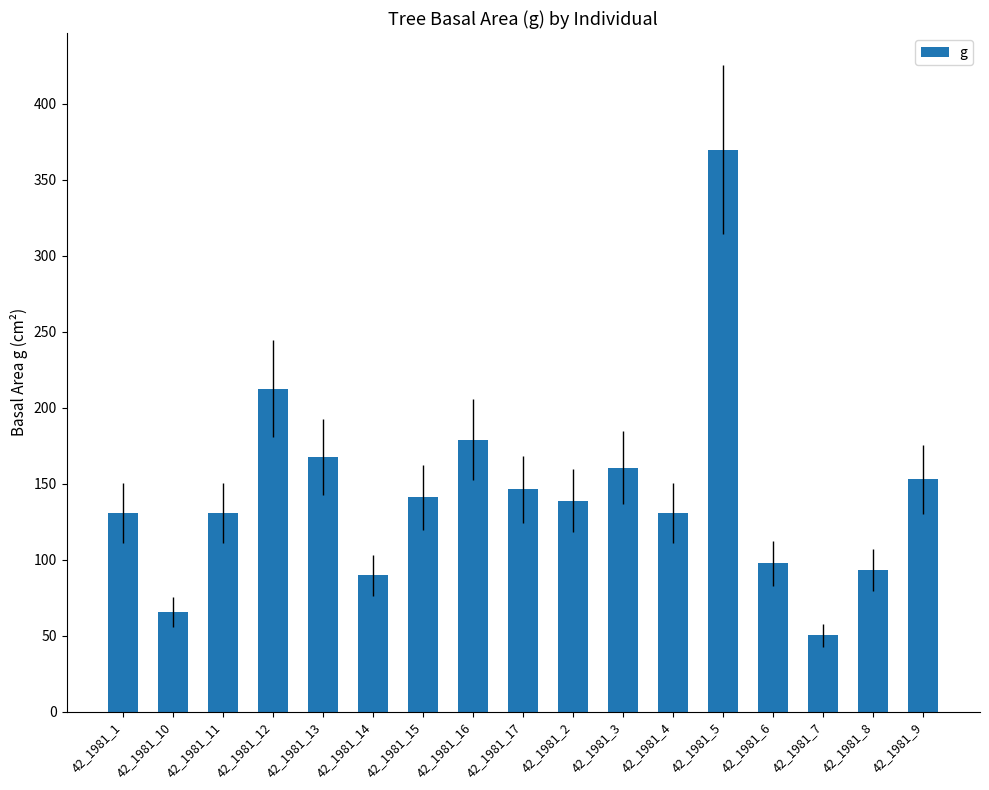

What is the difference between the maximum and minimum values?

319.6